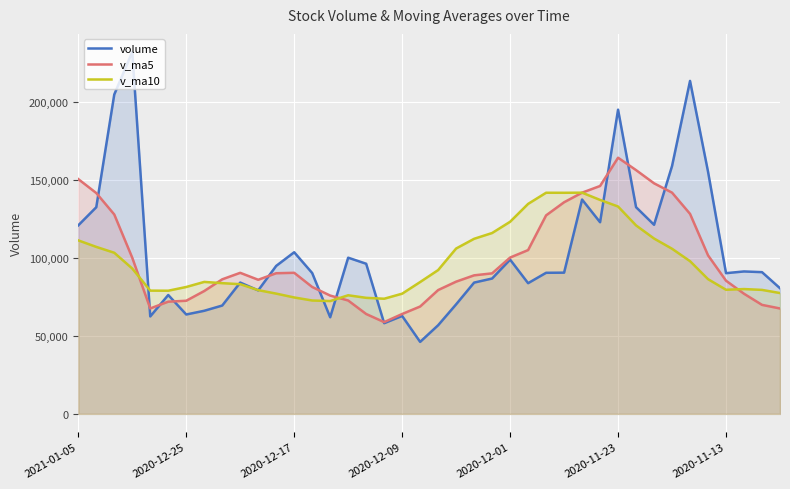

What is the minimum value shown in the chart?

46243.0